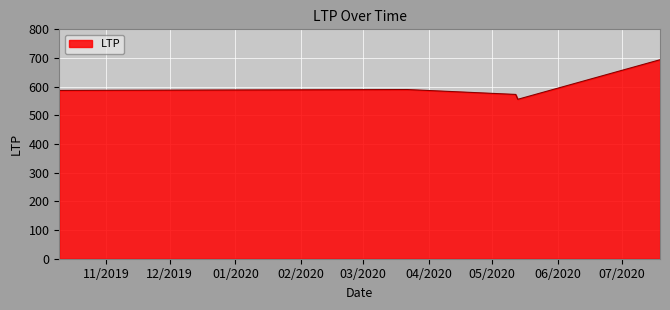

What is the minimum value shown in the chart?

556